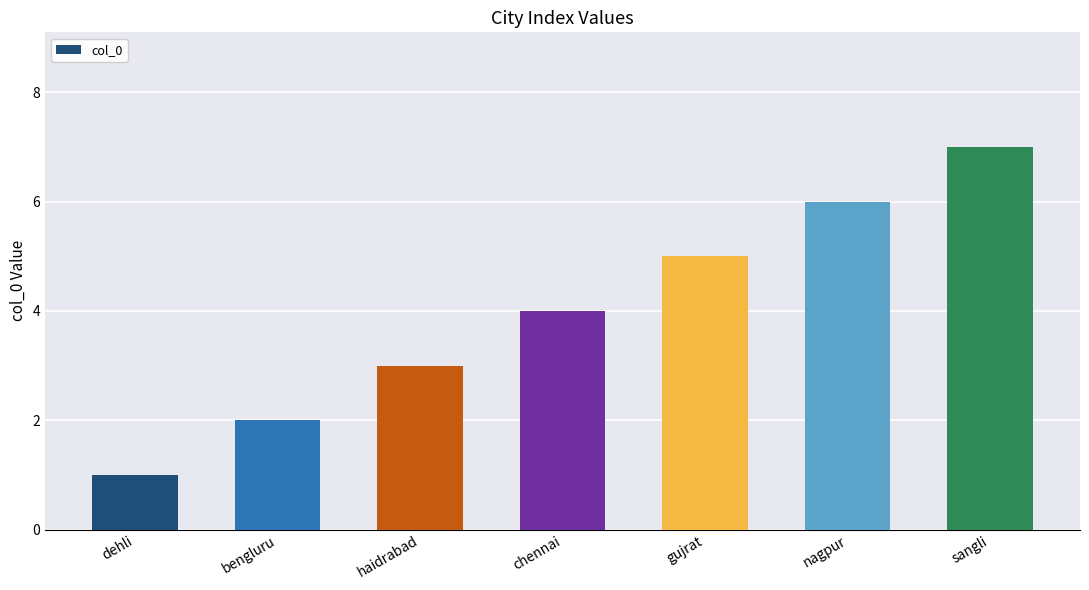

Which category has the lowest value across all series?

dehli